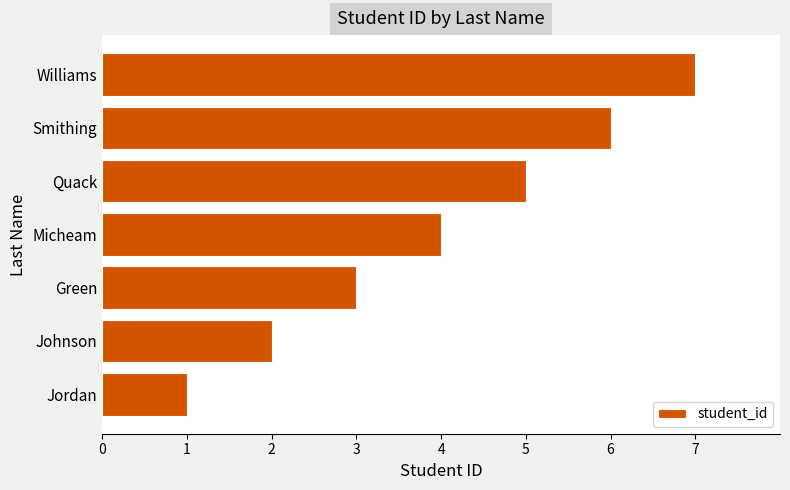

List the labels in order of value, largest first.

Williams, Smithing, Quack, Micheam, Green, Johnson, Jordan